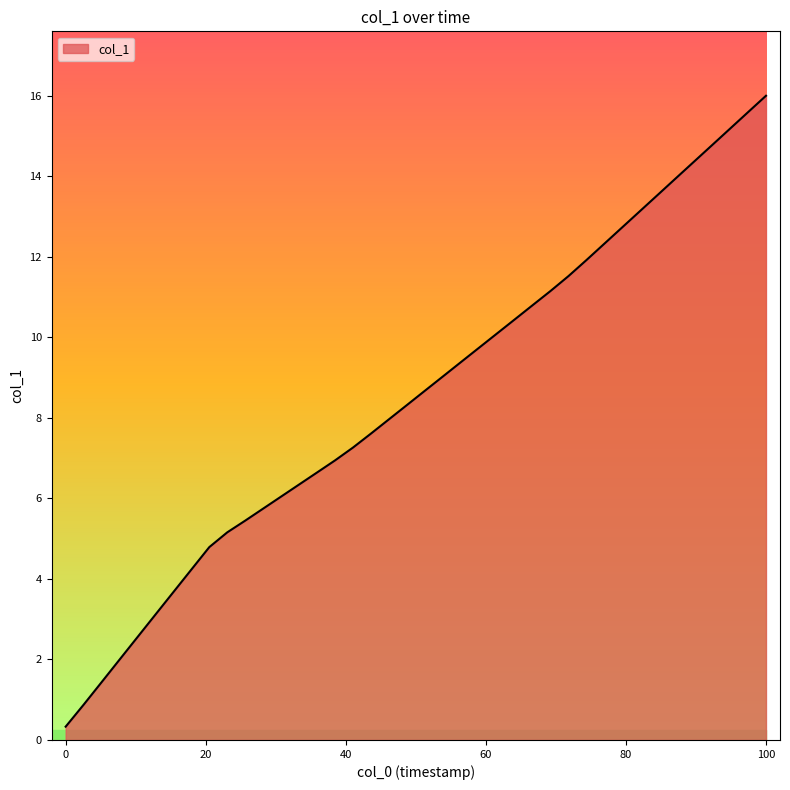

What is the maximum value shown in the chart?

16.0